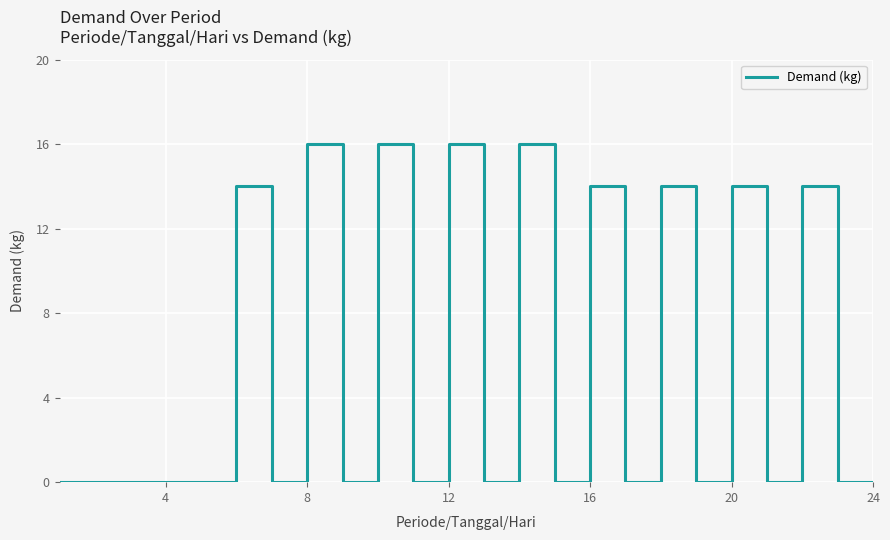

What is the maximum value shown in the chart?

16